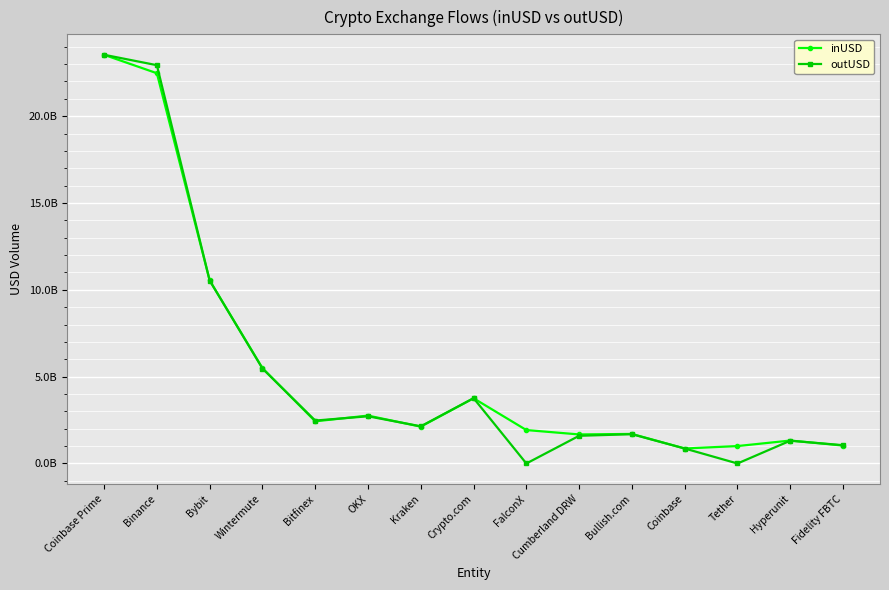

Where is the first local maximum for outUSD?

OKX